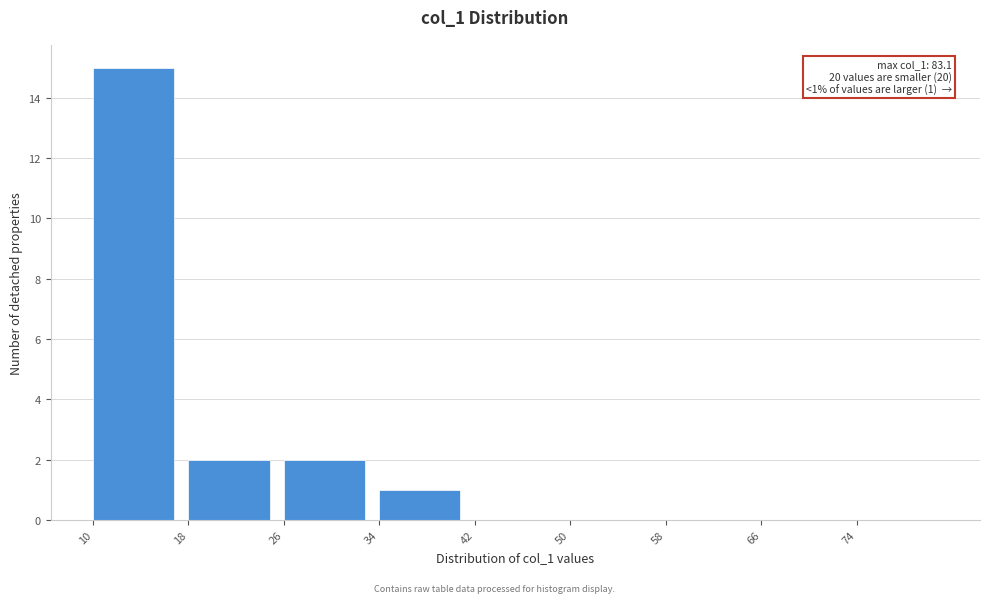

Over which range of the x-axis is the bar tallest?

10 to 18